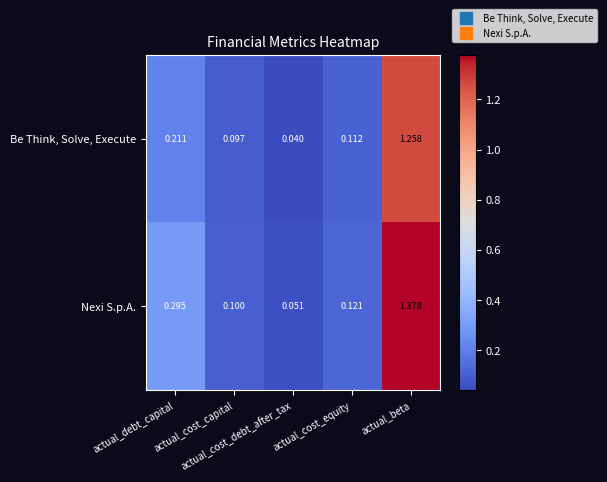

Which series has the largest range (max minus min)?

Nexi S.p.A.